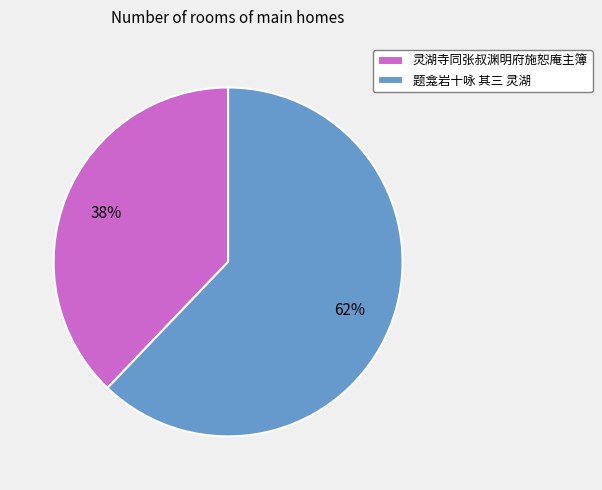

Which slice is the largest?

题龛岩十咏 其三 灵湖